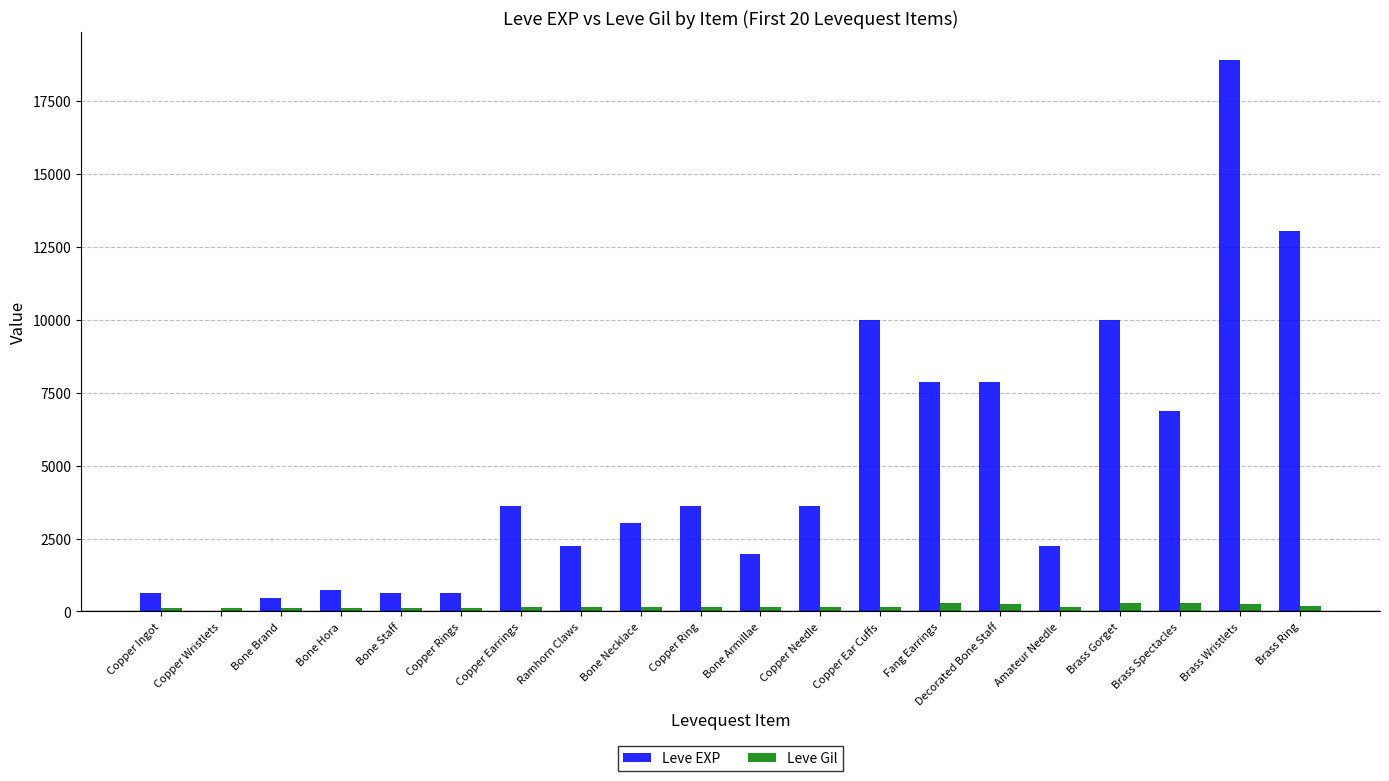

Between Bone Staff and Brass Spectacles, which series saw the biggest shift?

Leve EXP